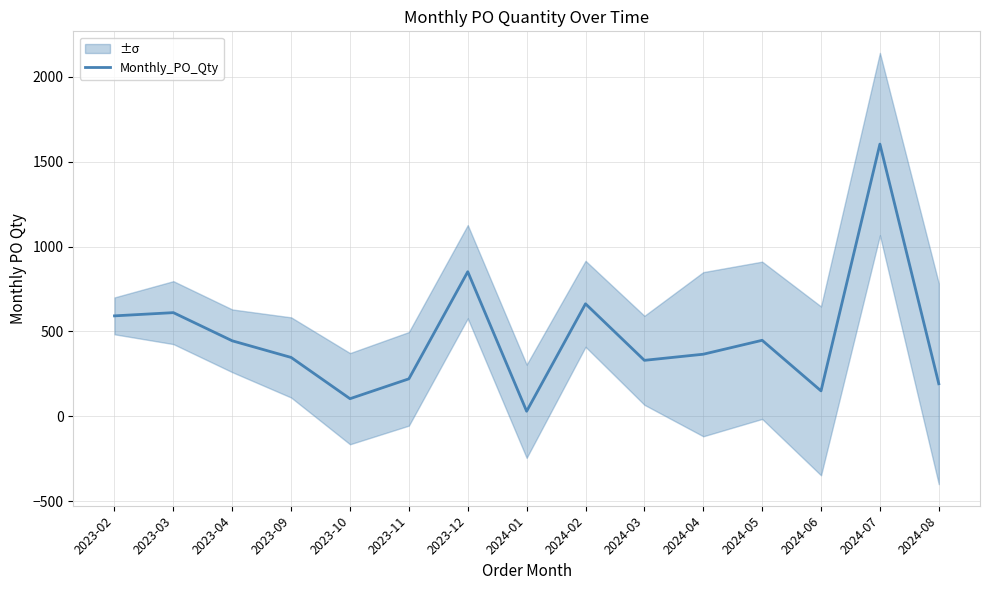

How many points are higher than both their immediate neighbors (excluding endpoints)?

5